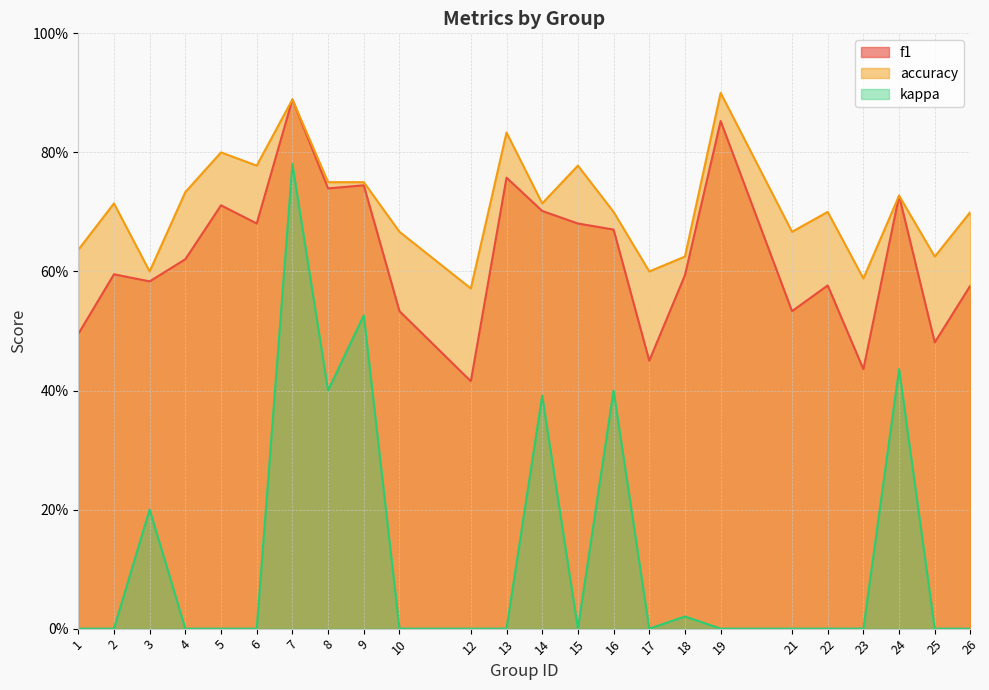

What is the sum of the f1 values at 26 and 4?

1.2